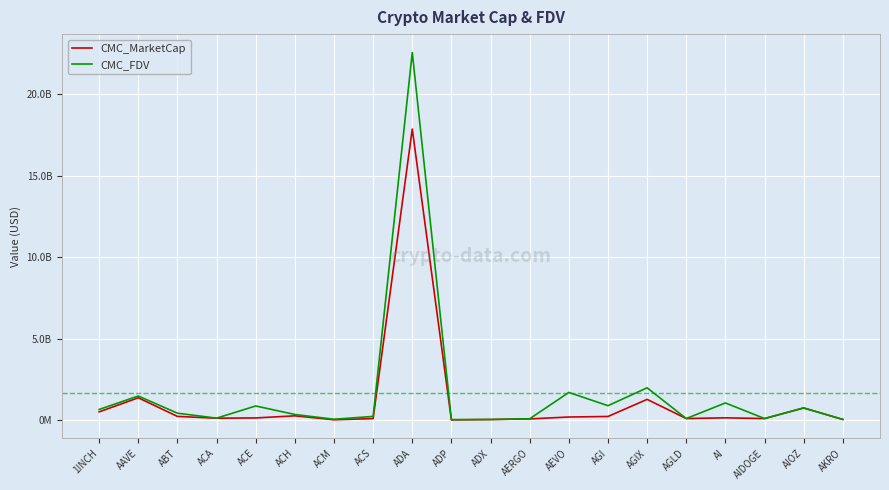

At which category is the sum across all series the highest?

ADA